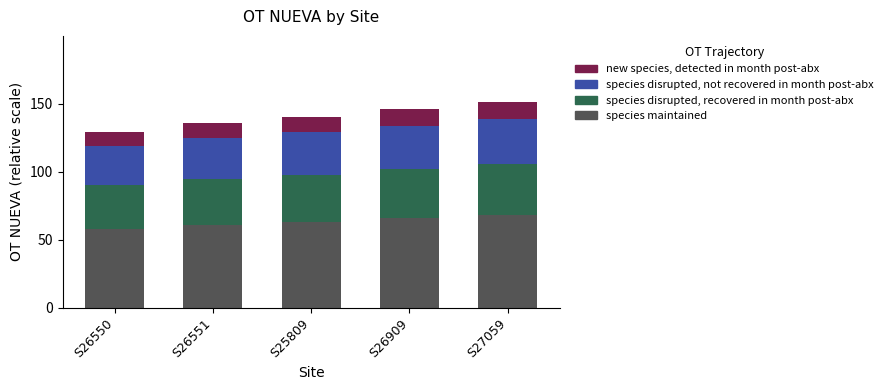

What is the total value across all series at S26909?

146